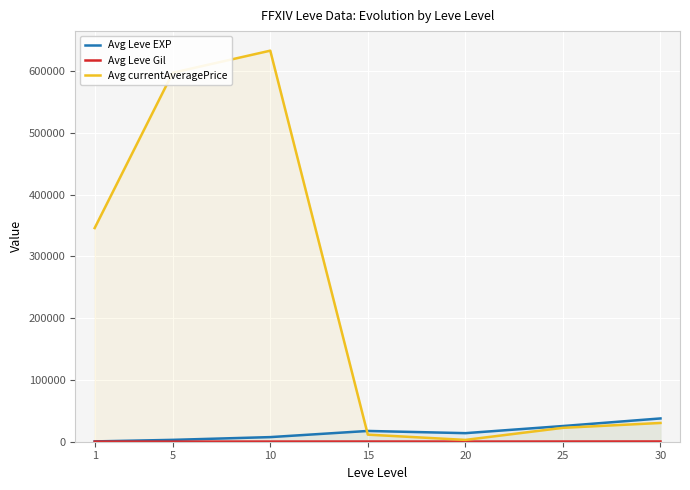

Reading left to right, what are all the values shown in this chart?

Avg Leve EXP: 1=510.2	5=3008.3	10=7475.0	15=17445.0	20=13876.7	25=25410.0	30=37715.0
Avg Leve Gil: 1=208.7	5=149.3	10=242.5	15=312.0	20=220.8	25=312.7	30=375.2
Avg currentAveragePrice: 1=346046.0	5=597600.8	10=633351.1	15=11475.5	20=2946.2	25=22502.7	30=30395.6